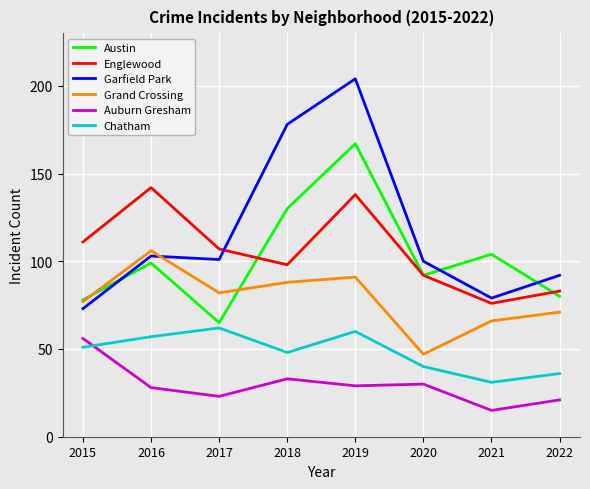

Which series has the largest total across all categories?

Garfield Park